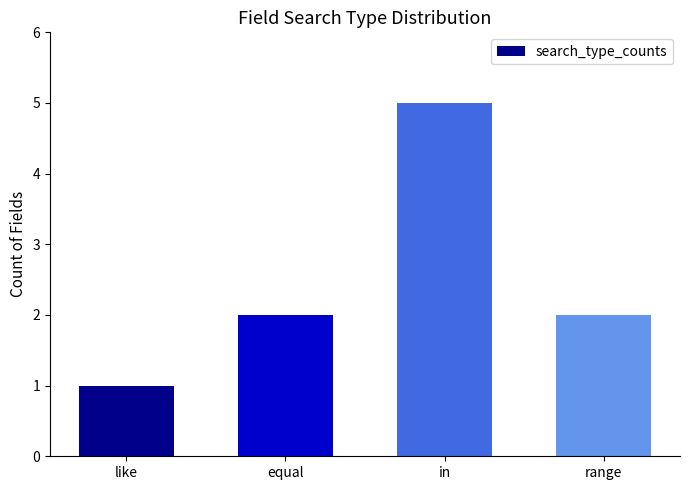

Read the value at like.

1